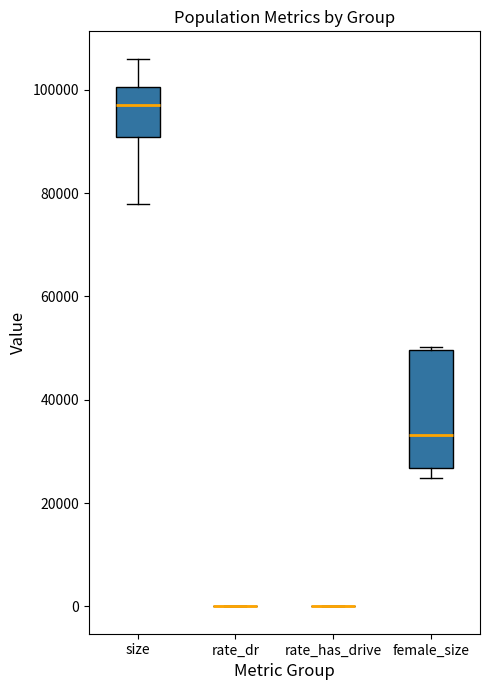

Where does the lower whisker of the box for size end on the y-axis? The values are not printed on the chart, so give them approximately, as read against the axis.

78000